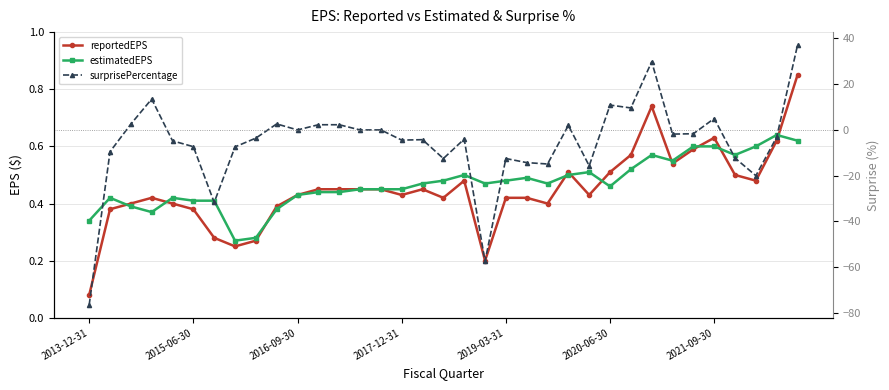

What is the value of the estimatedEPS point at the 30th from the left?

0.6